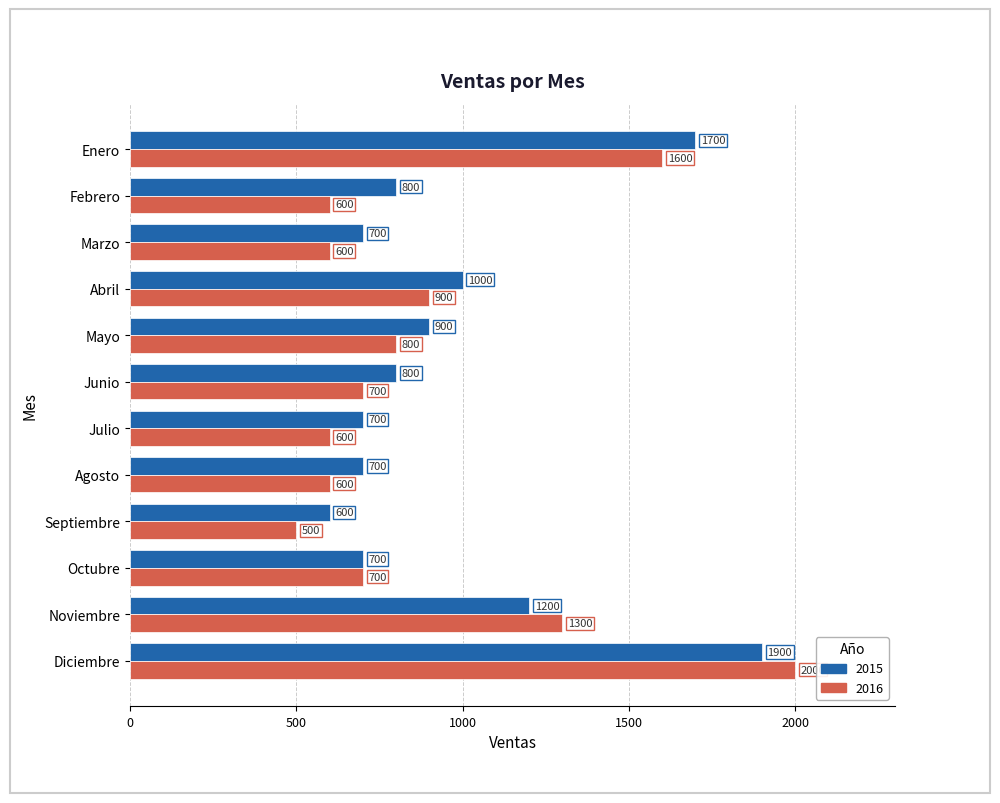

The value of 2016 at Diciembre is 2636. True or false?

False